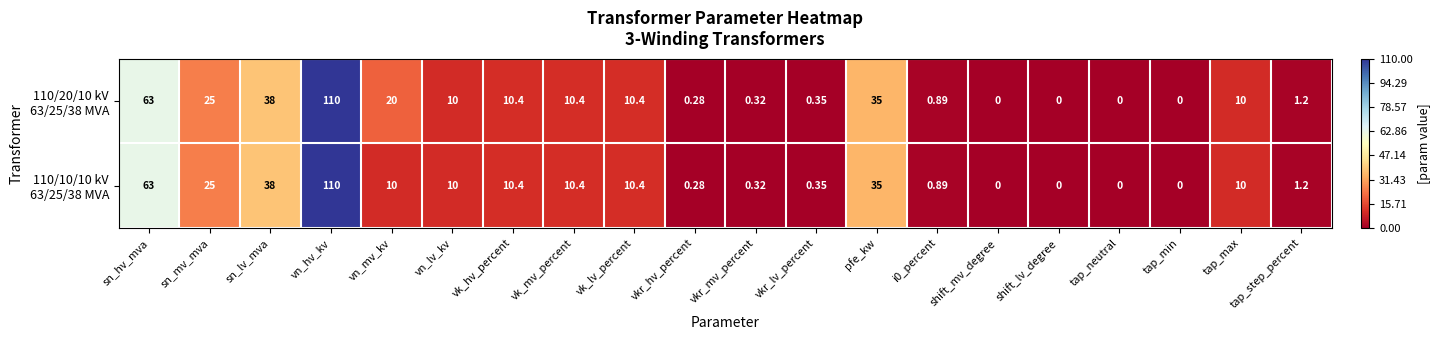

Which category has the highest value across all series?

vn_hv_kv